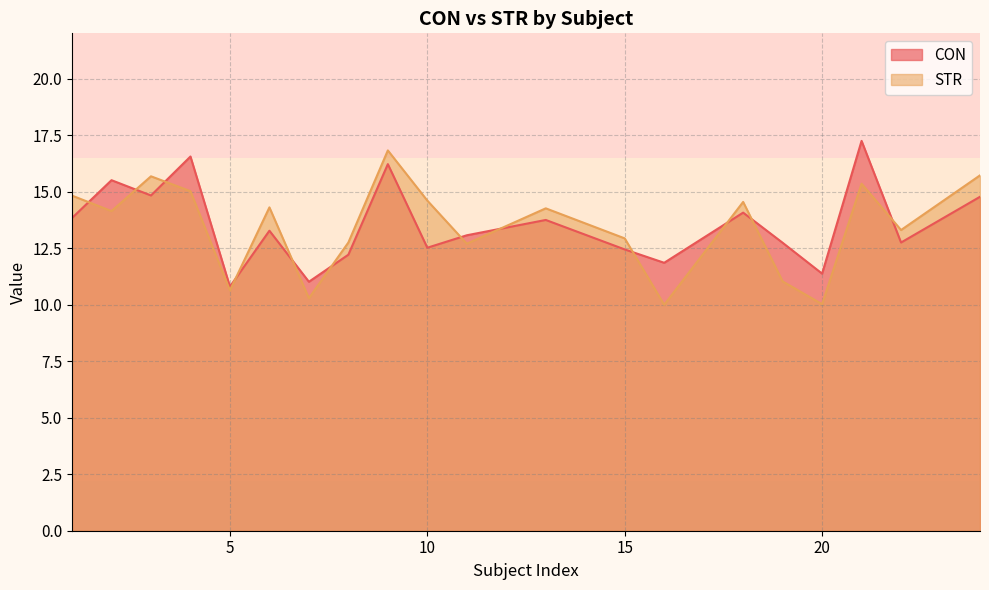

Between 4 and 1, which is larger?

4